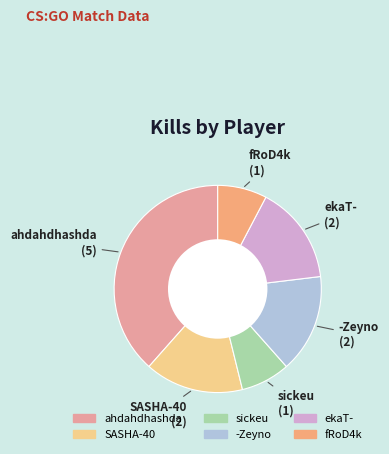

Is it true that ahdahdhashda is 45% of the pie?

False